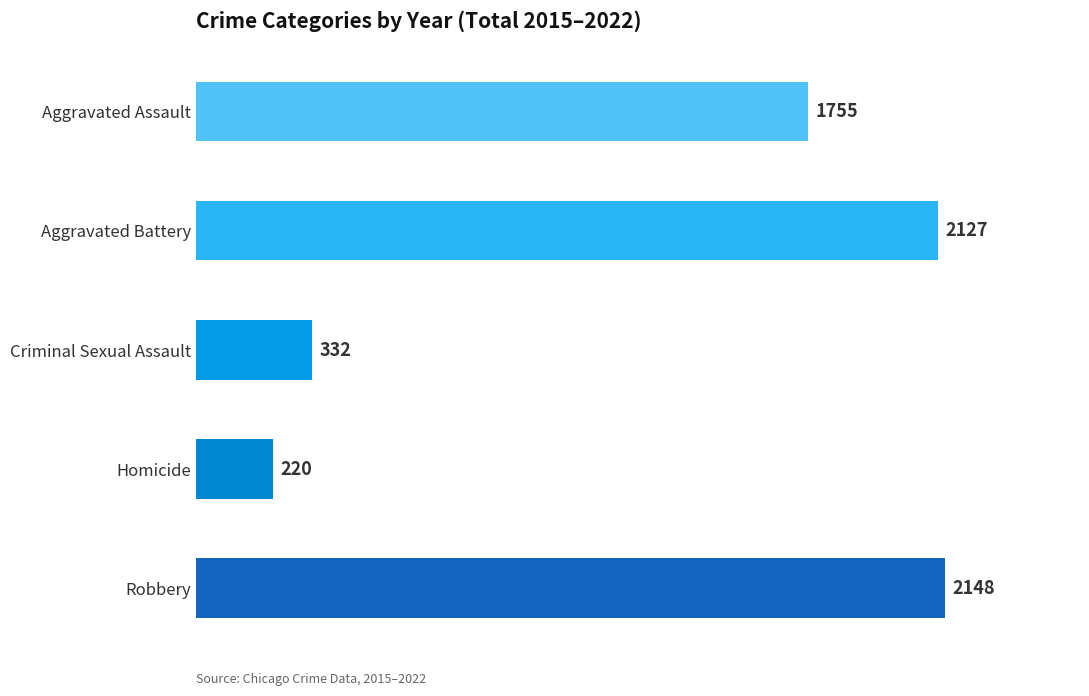

Is it true that the value at Aggravated Battery is 1093?

False